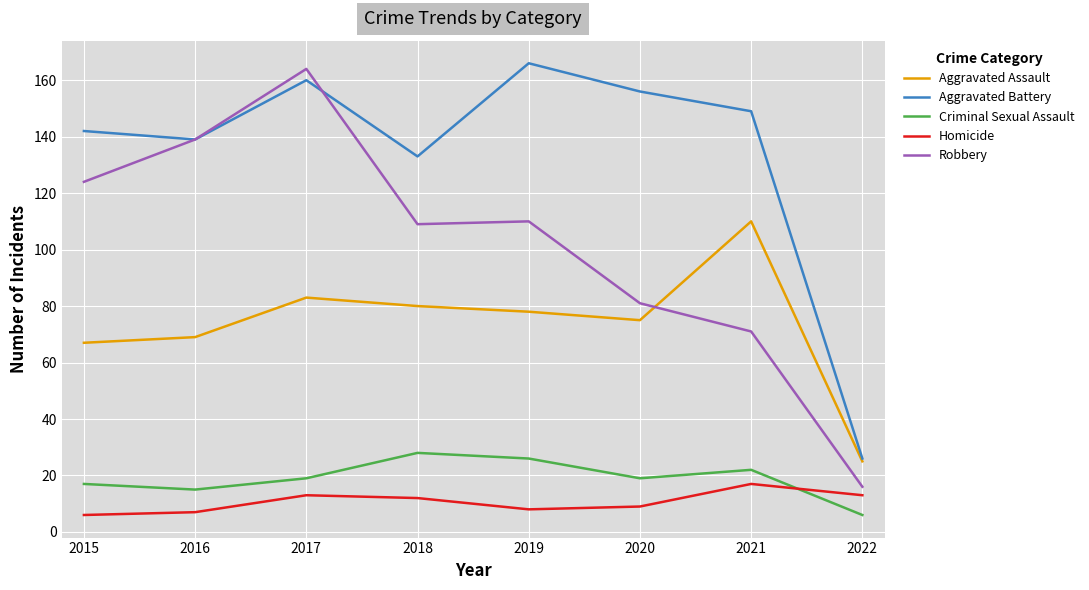

At which label is Robbery closest to 90?

2020